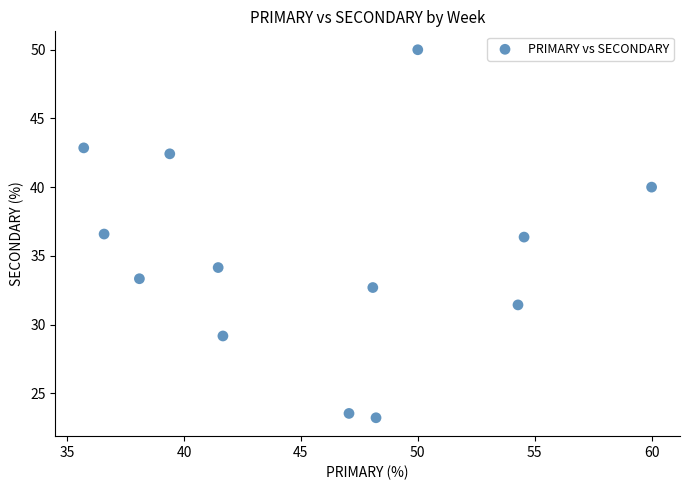

What is the range of X values (max minus min)?

24.3